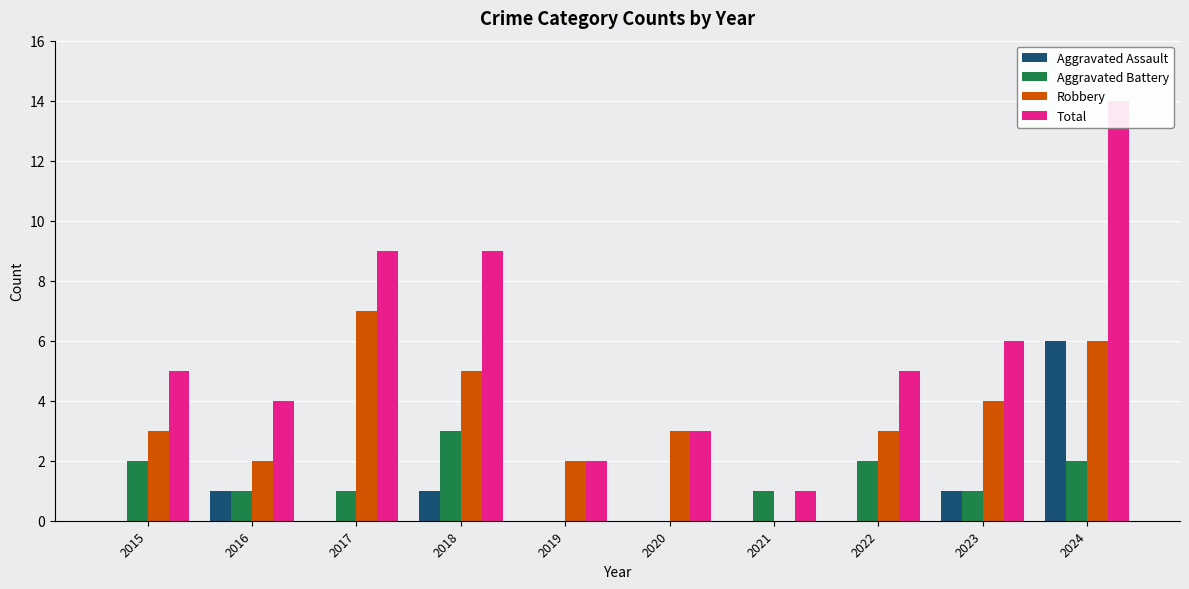

Which series has the largest range (max minus min)?

Total